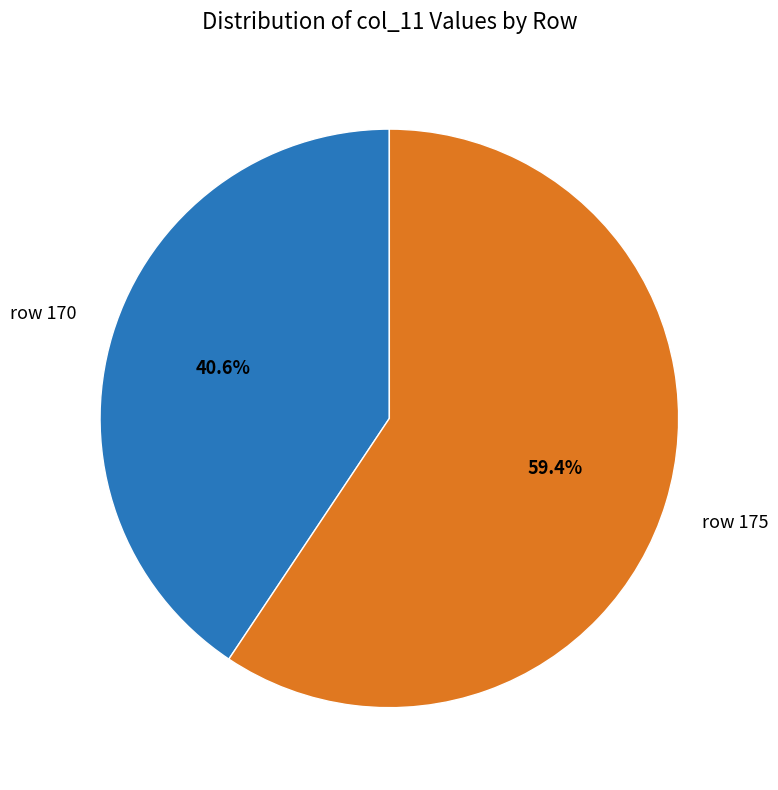

What portion of the pie excludes row 170?

59.4%